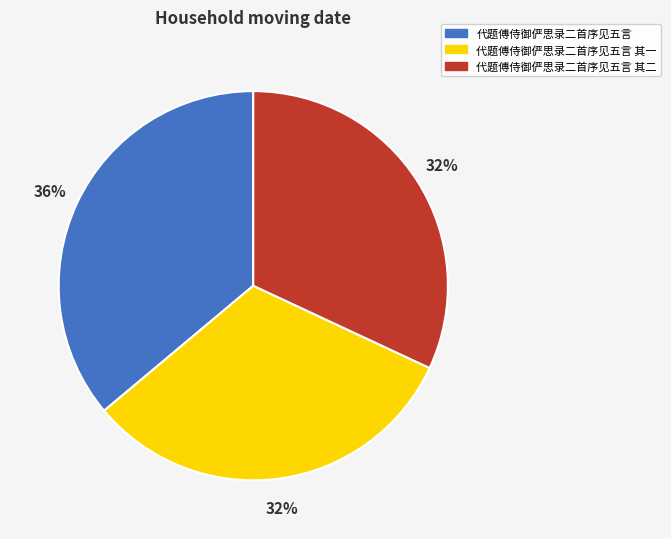

How many slices are in this pie chart?

3